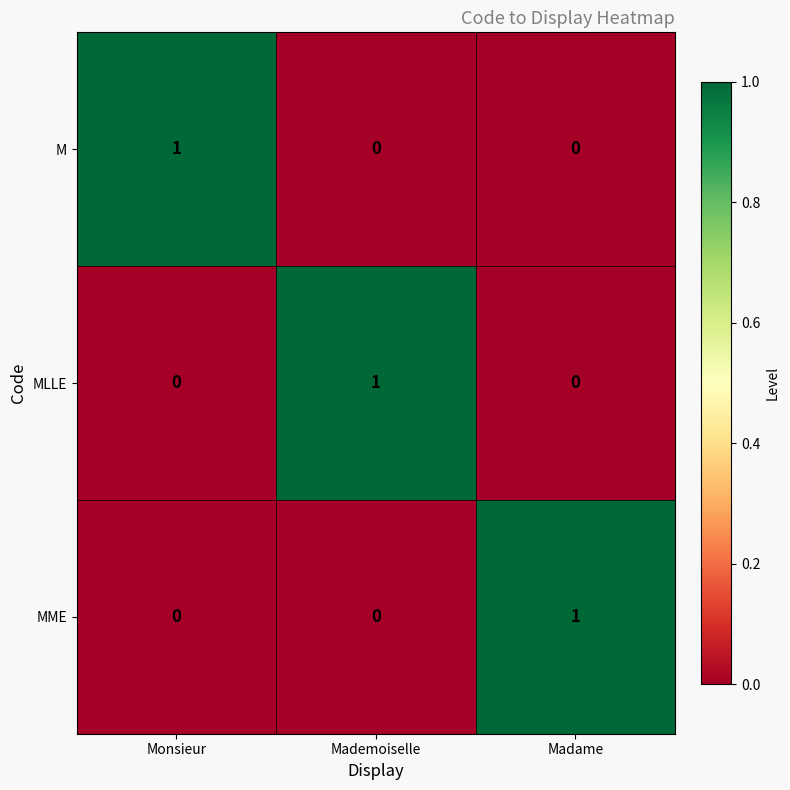

True or false: M has a value of 1 at Monsieur.

True